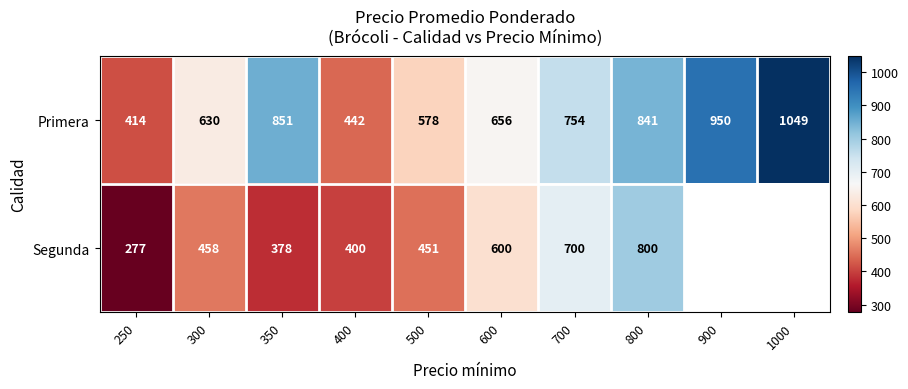

Between 500 and 700, which series saw the biggest shift?

Segunda